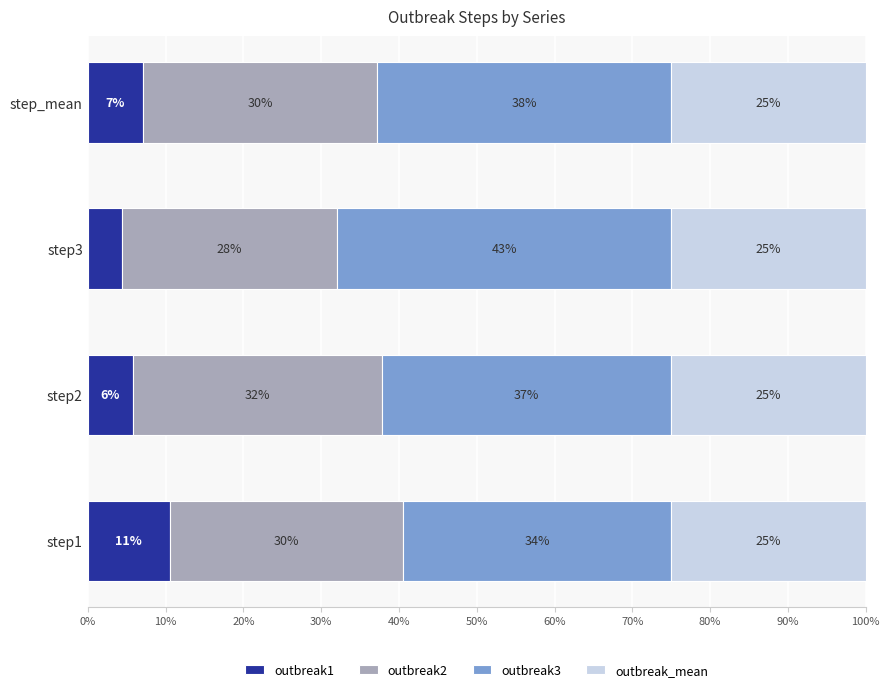

Which category has the highest value in the outbreak1 series?

step1